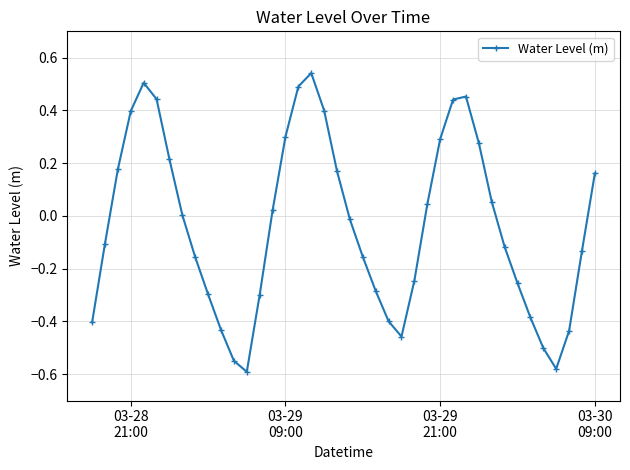

What is the difference between the maximum and minimum values?

1.1